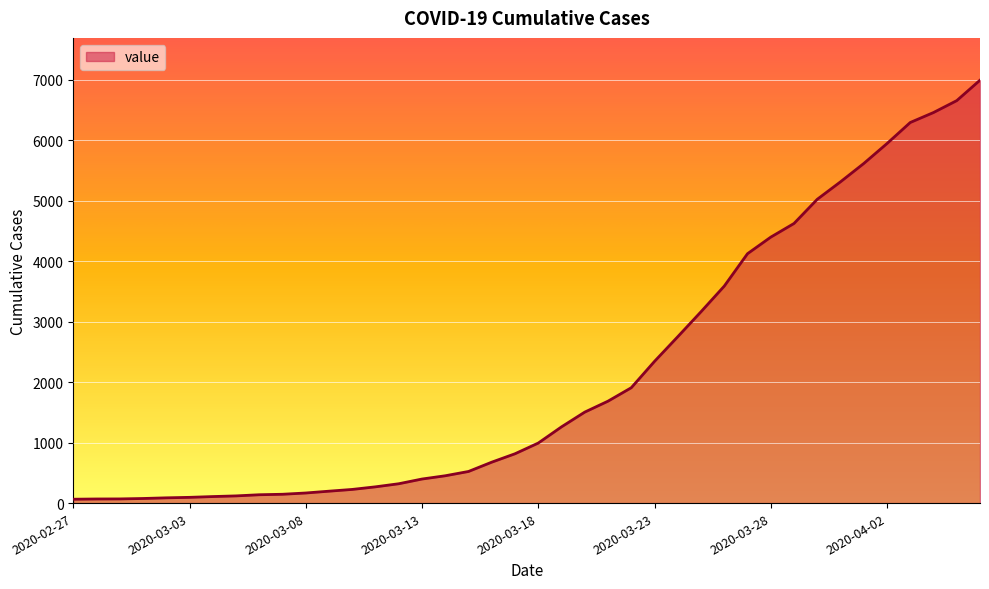

How many lines are shown in the chart?

1